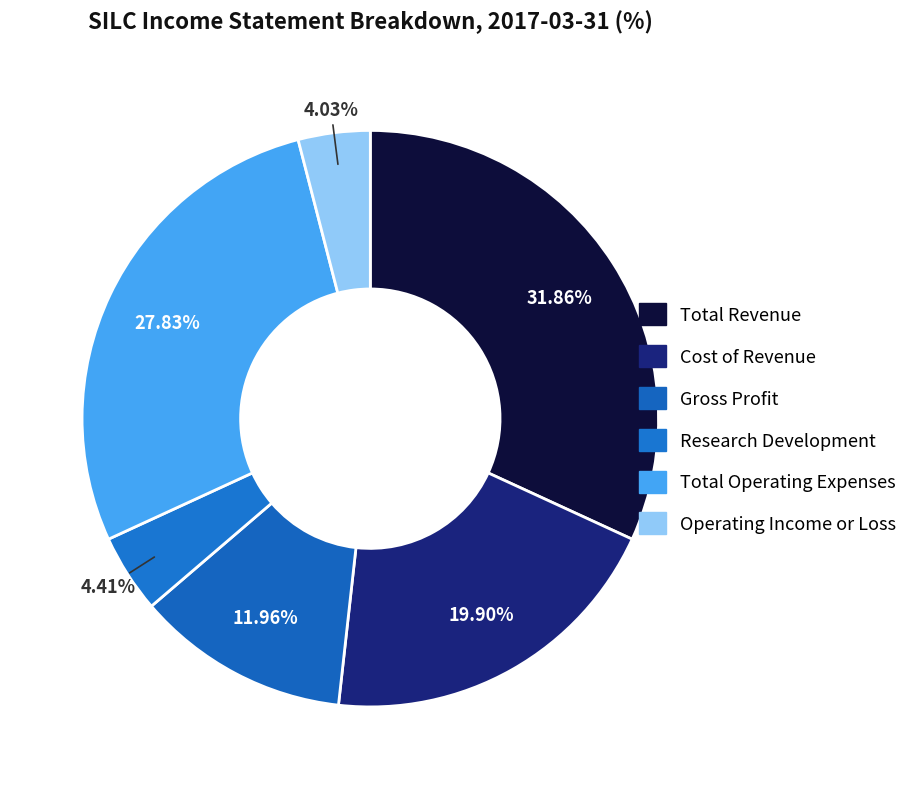

Is there any slice that represents more than half of the pie?

No